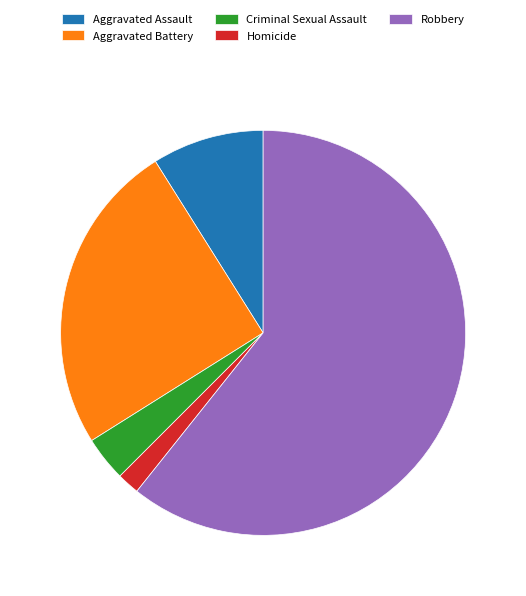

Between Robbery and Aggravated Assault, which is larger?

Robbery